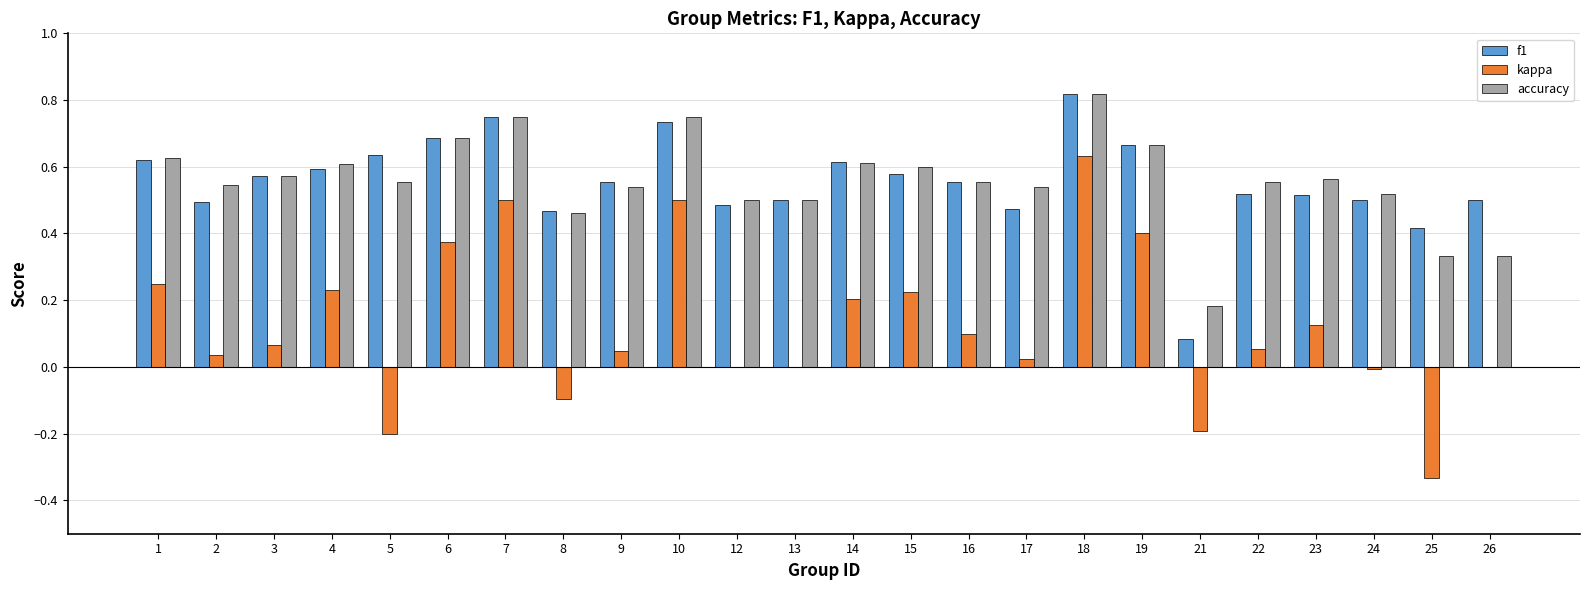

At which category is the sum across all series the highest?

18